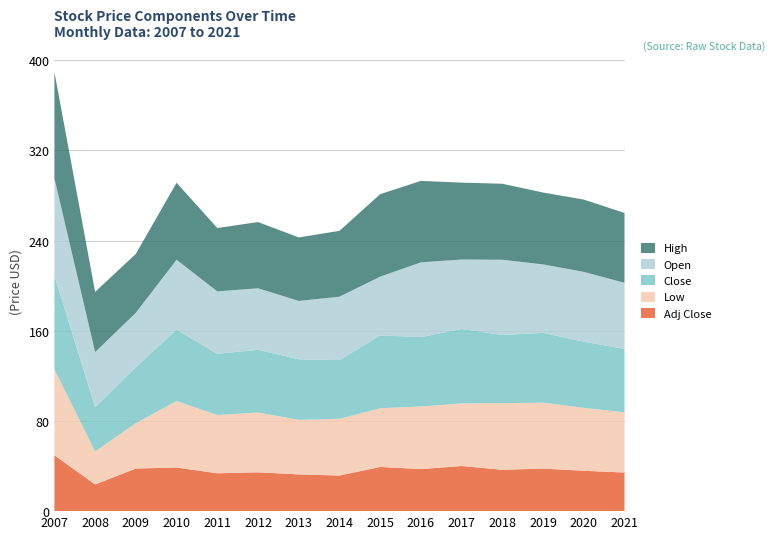

Reading left to right, what are all the values shown in this chart?

Adj Close: 2007=49.5	2008=23.7	2009=37.8	2010=38.7	2011=33.6	2012=34.4	2013=32.6	2014=31.6	2015=39.2	2016=37.3	2017=40.0	2018=36.7	2019=37.7	2020=35.8	2021=34.2
Low: 2007=76.2	2008=29.2	2009=40.2	2010=59.0	2011=51.6	2012=53.1	2013=48.4	2014=50.3	2015=52.1	2016=55.5	2017=55.5	2018=59.1	2019=58.6	2020=55.8	2021=53.5
Close: 2007=83.2	2008=39.3	2009=49.6	2010=63.4	2011=54.3	2012=55.7	2013=53.8	2014=52.1	2015=64.7	2016=61.5	2017=66.0	2018=60.5	2019=61.9	2020=58.7	2021=56.1
Open: 2007=86.3	2008=48.9	2009=48.3	2010=62.0	2011=55.4	2012=54.6	2013=51.8	2014=56.2	2015=52.1	2016=66.3	2017=61.6	2018=66.7	2019=60.7	2020=61.9	2021=58.7
High: 2007=94.2	2008=53.4	2009=52.3	2010=68.3	2011=56.2	2012=58.7	2013=56.3	2014=58.4	2015=73.1	2016=72.3	2017=68.2	2018=67.4	2019=63.8	2020=64.1	2021=61.9